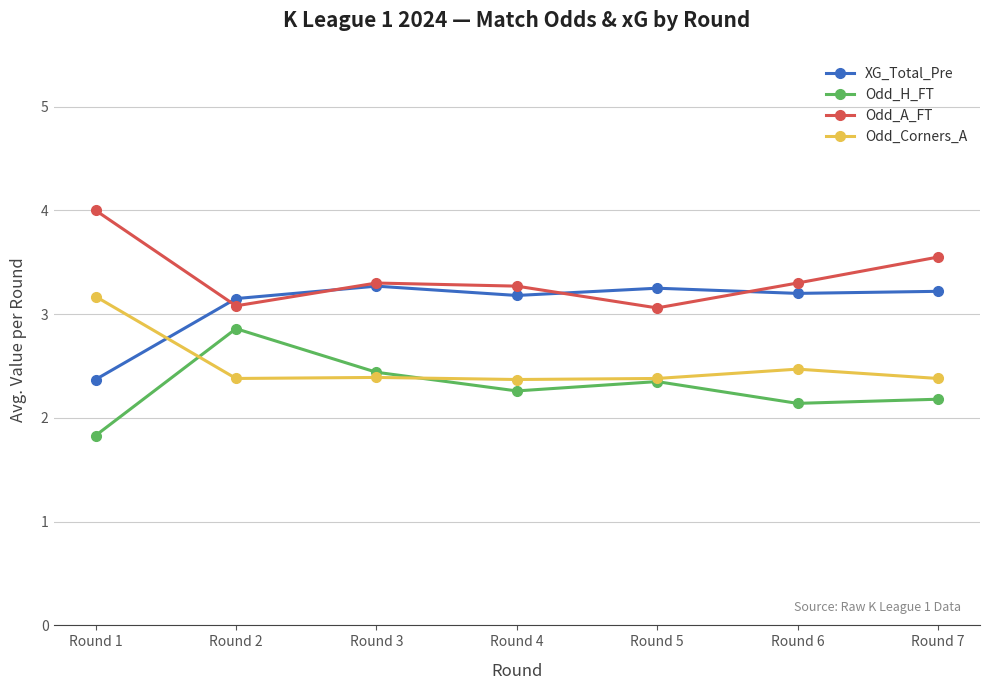

Where do Odd_H_FT and Odd_Corners_A first cross each other?

Round 1 and Round 2